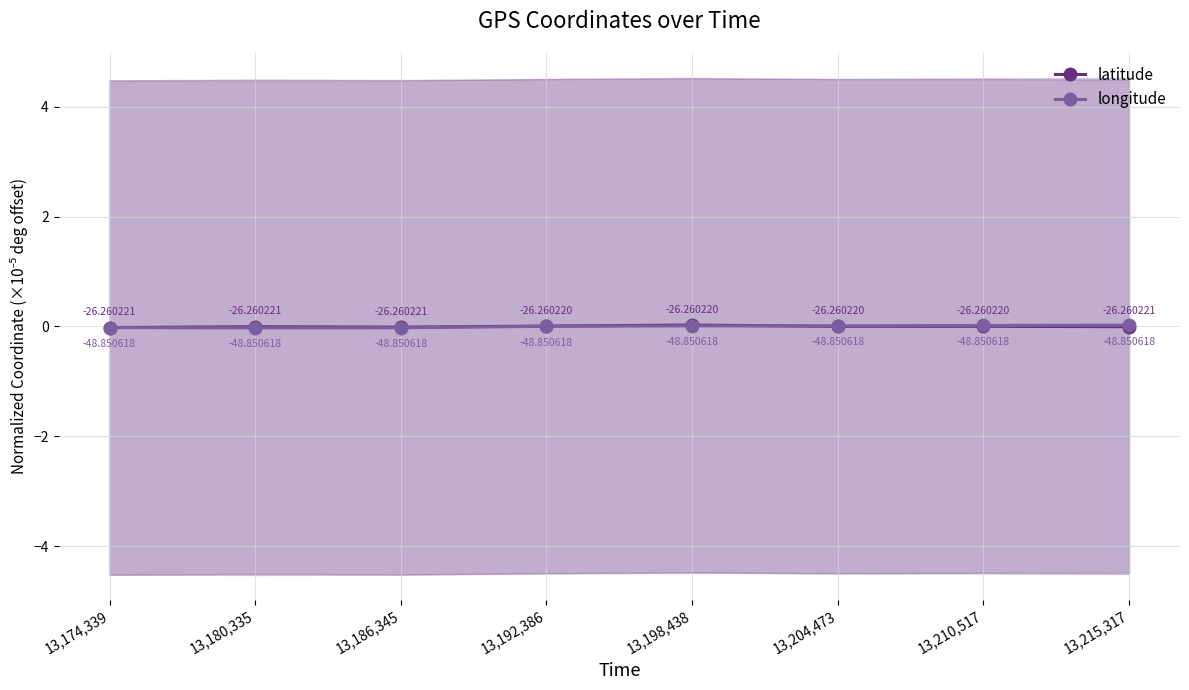

List the series in order of their overall mean, highest first.

longitude, latitude